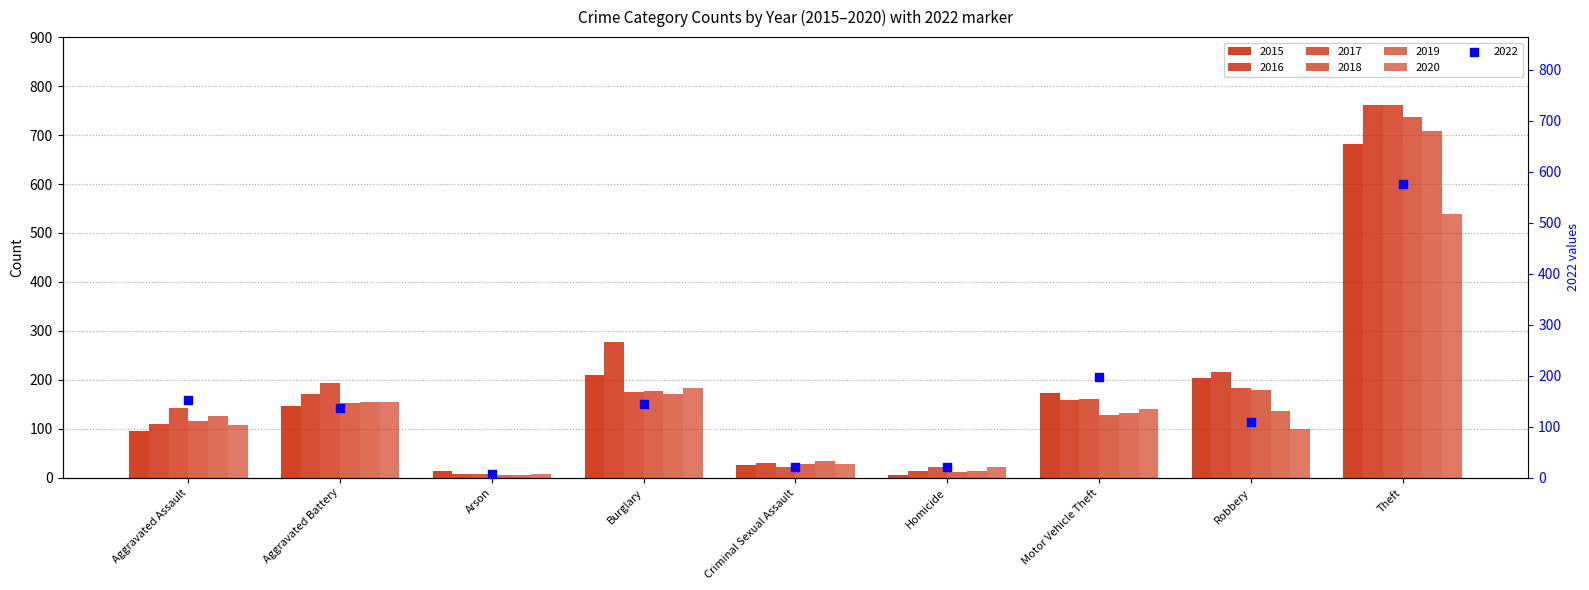

Which series has the largest Y range (max minus min)?

2016